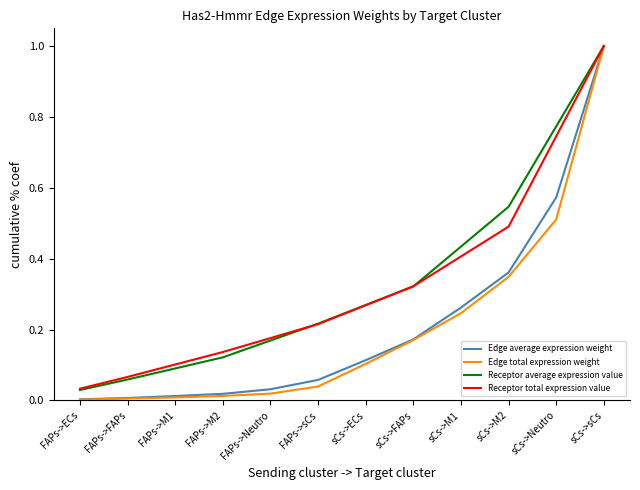

What is the difference between the maximum and second lowest values in the Receptor average expression value series?

0.9